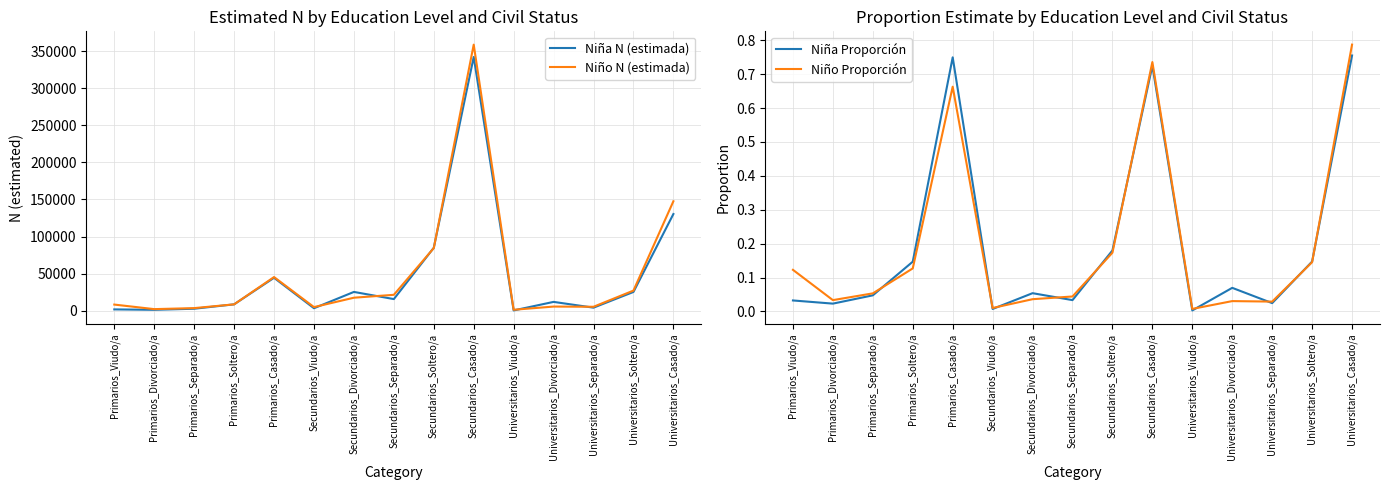

Which series has the largest total across all categories?

Niño N (estimada)